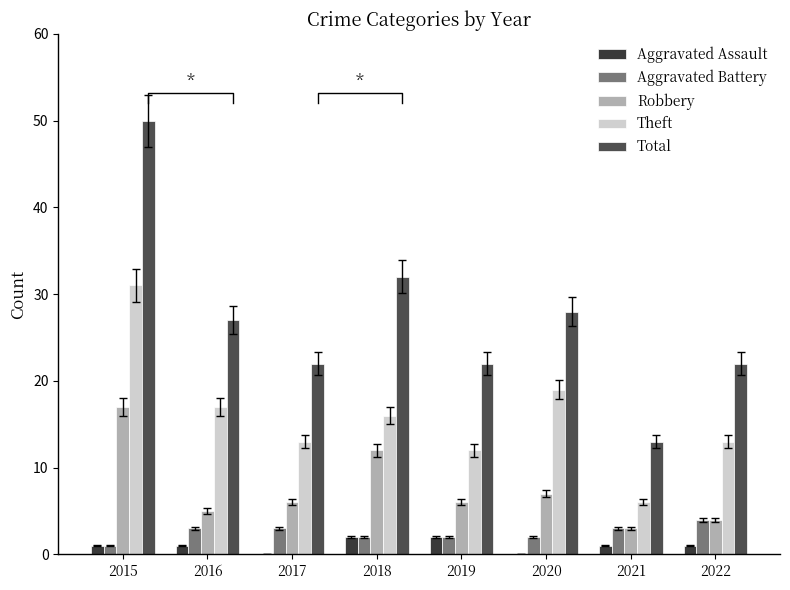

At how many categories does at least one series exceed 36?

1